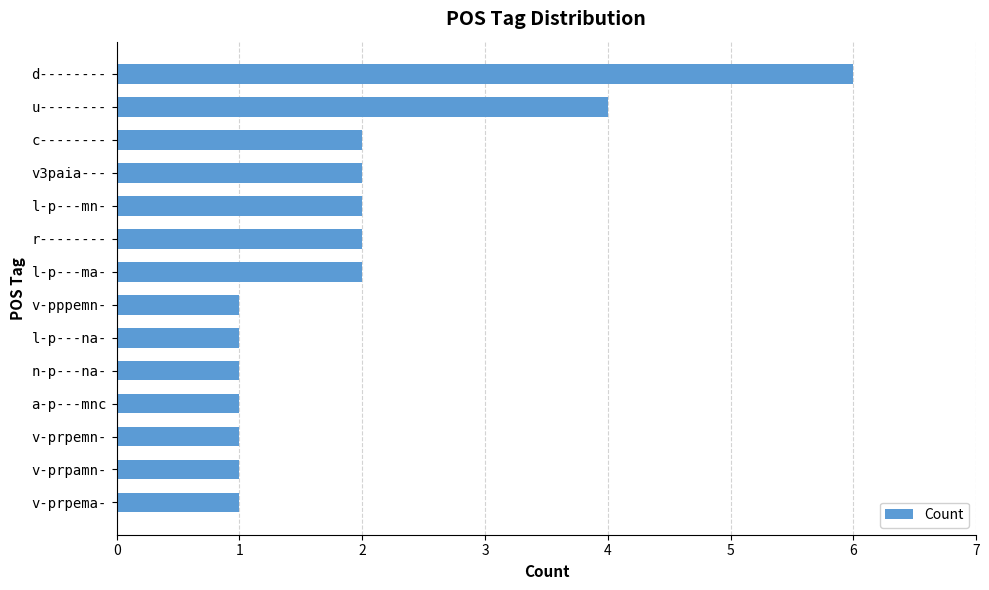

What is the maximum value shown in the chart?

6